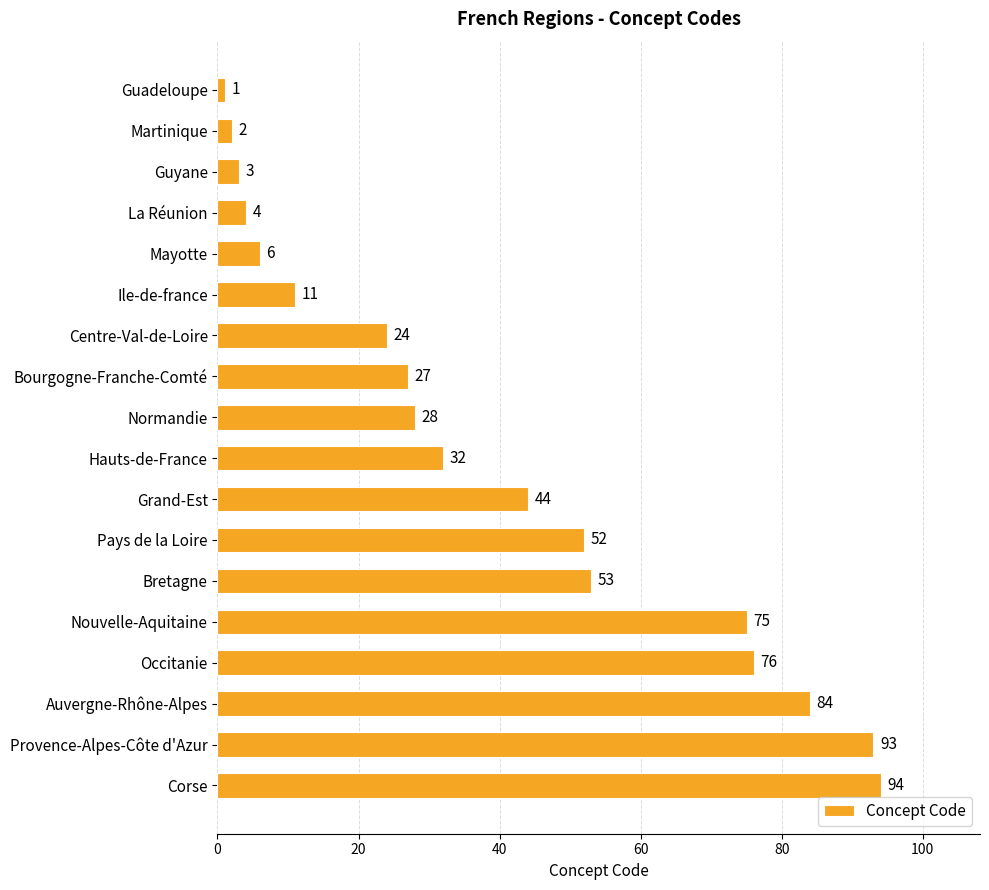

How many values are below 32?

9